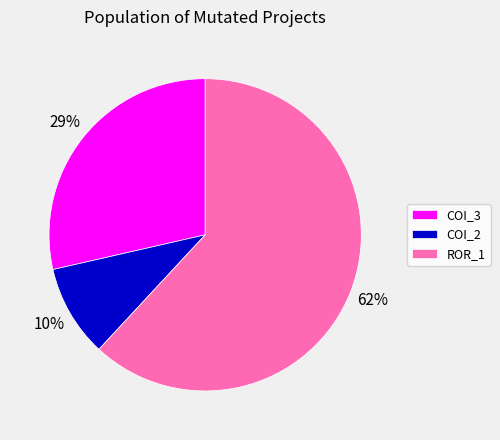

How many segments does this pie chart have?

3